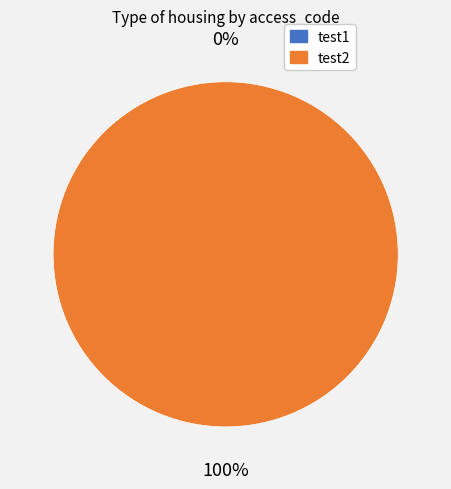

To the nearest percent, what is the average slice percentage?

50%